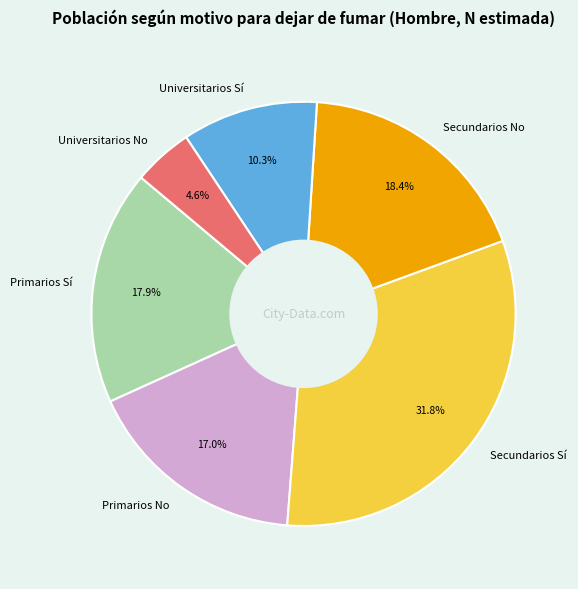

How much of the chart is everything except Universitarios No?

95.4%